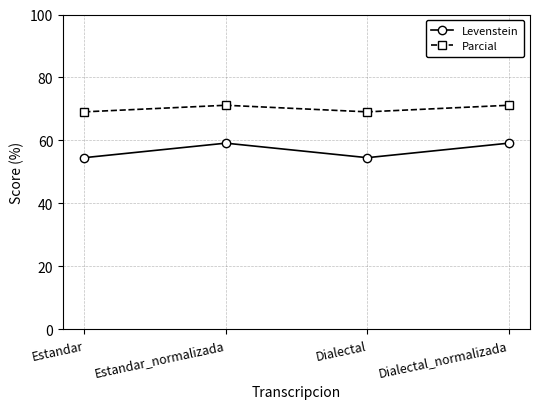

Which series has the largest total across all categories?

Parcial